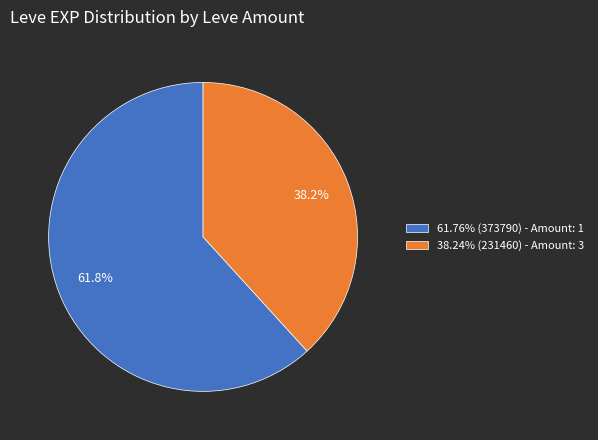

Is there a majority slice in this chart?

Yes